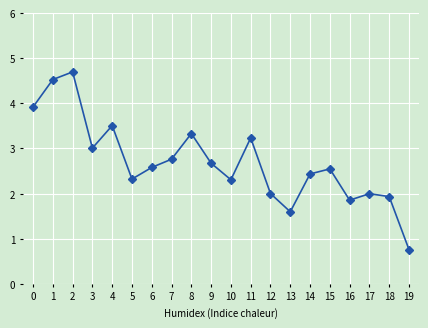

What is the smallest value displayed?

0.8